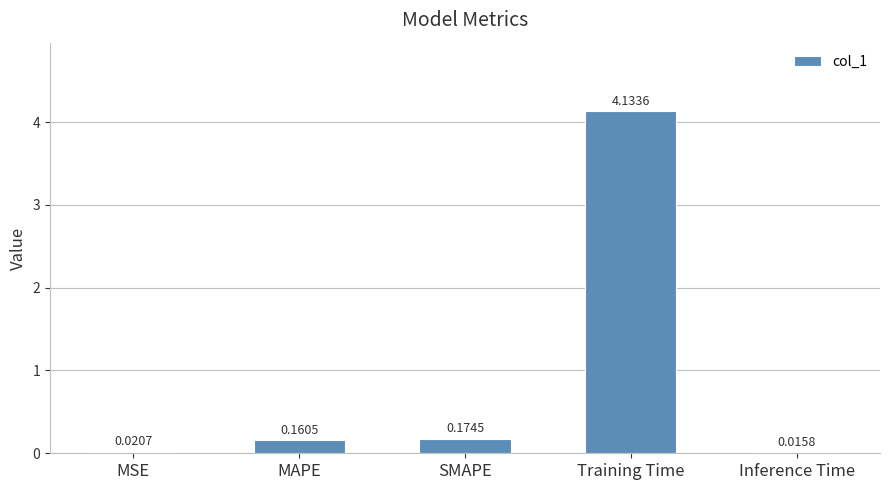

What is the sum of all values?

4.5